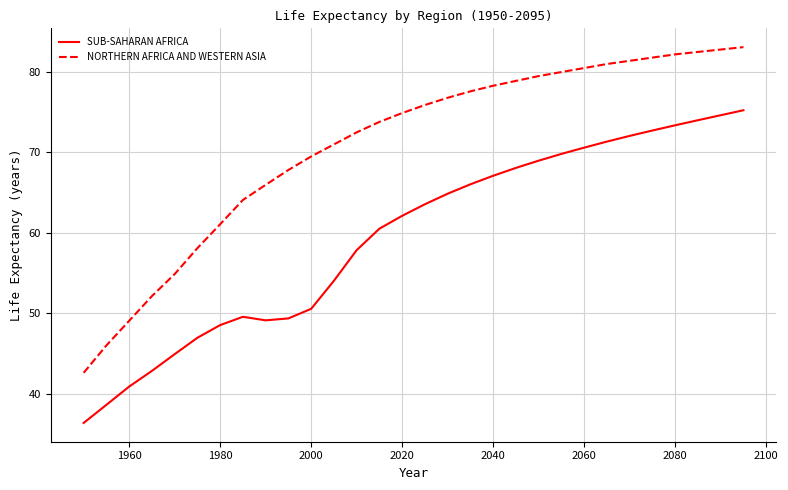

What is the difference between the maximum and minimum values in the NORTHERN AFRICA AND WESTERN ASIA series?

40.5